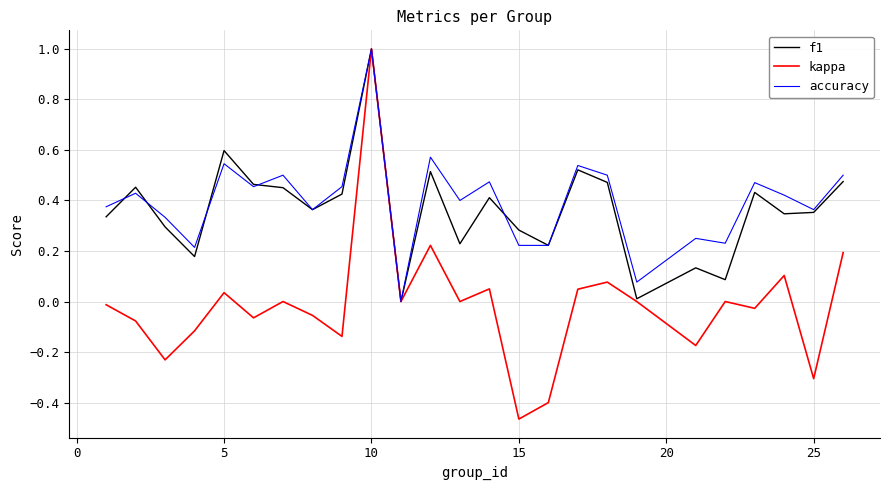

What is the sum of all kappa values?

-0.3